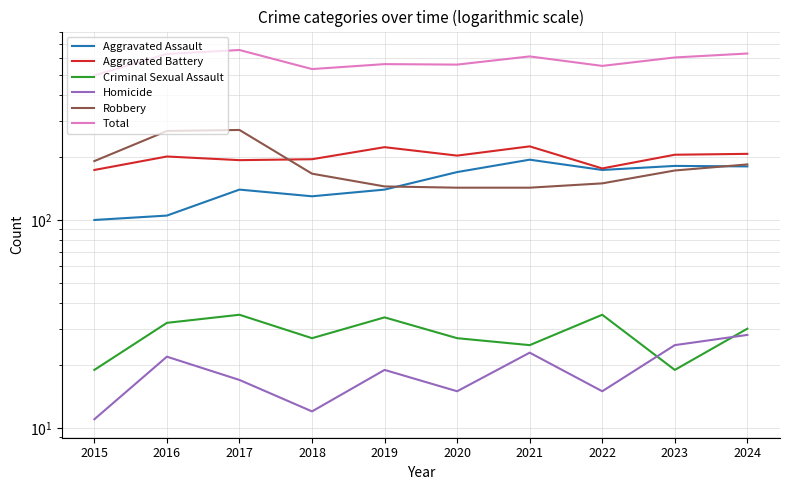

Reading left to right, what are all the values shown in this chart?

Aggravated Assault: 2015=100	2016=105	2017=140	2018=130	2019=140	2020=170	2021=195	2022=174	2023=182	2024=181
Aggravated Battery: 2015=174	2016=202	2017=194	2018=196	2019=224	2020=204	2021=226	2022=177	2023=206	2024=208
Criminal Sexual Assault: 2015=19	2016=32	2017=35	2018=27	2019=34	2020=27	2021=25	2022=35	2023=19	2024=30
Homicide: 2015=11	2016=22	2017=17	2018=12	2019=19	2020=15	2021=23	2022=15	2023=25	2024=28
Robbery: 2015=192	2016=268	2017=271	2018=167	2019=145	2020=143	2021=143	2022=150	2023=173	2024=185
Total: 2015=496	2016=629	2017=657	2018=532	2019=562	2020=559	2021=612	2022=551	2023=605	2024=632